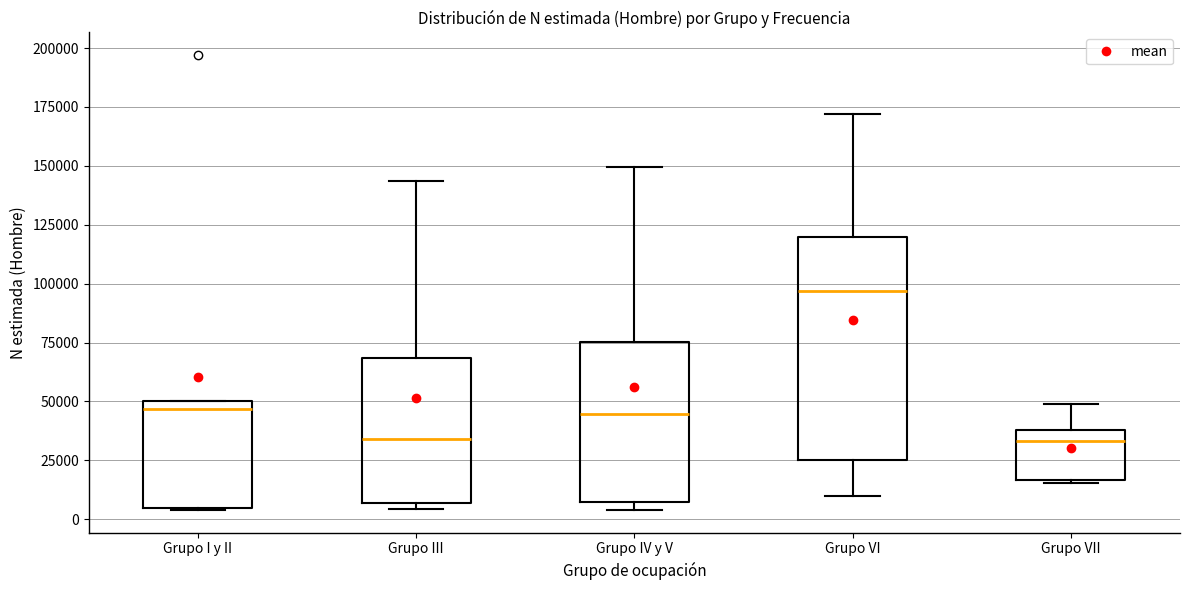

Which box is the tallest, from its lower edge to its upper edge?

Grupo VI